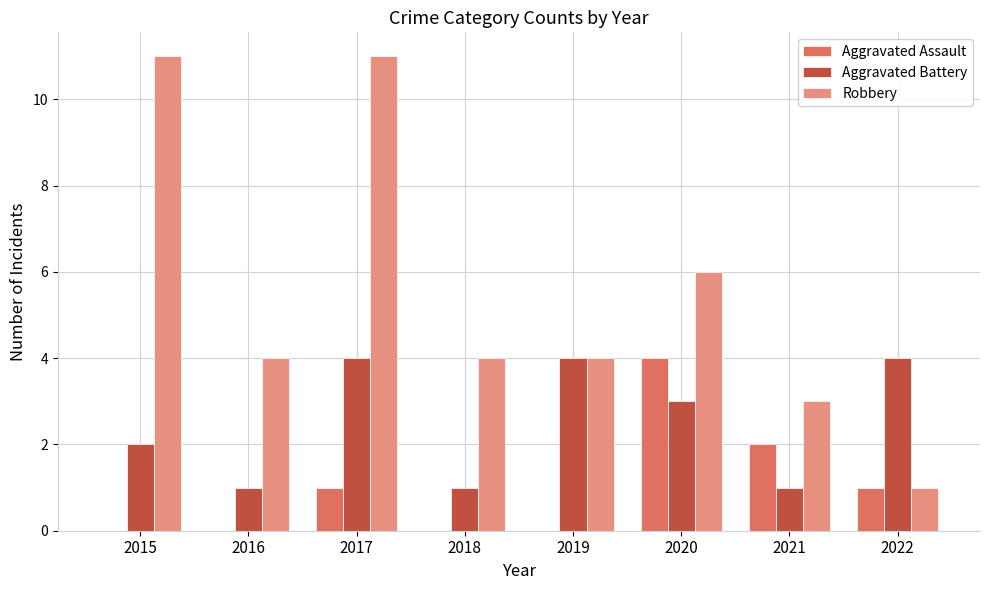

What are all the series names shown in the legend?

Aggravated Assault, Aggravated Battery, Robbery